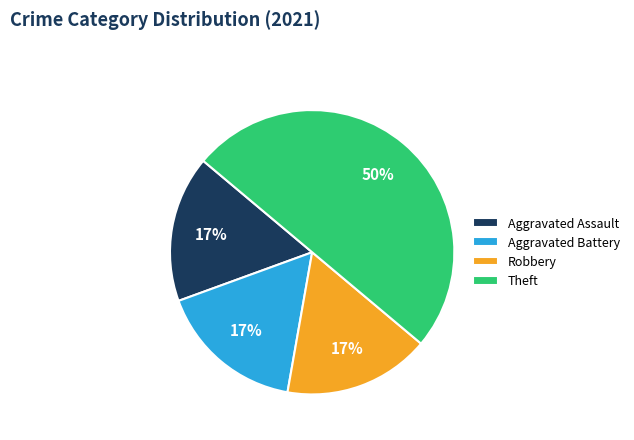

True or false: Robbery accounts for 10% of the total.

False